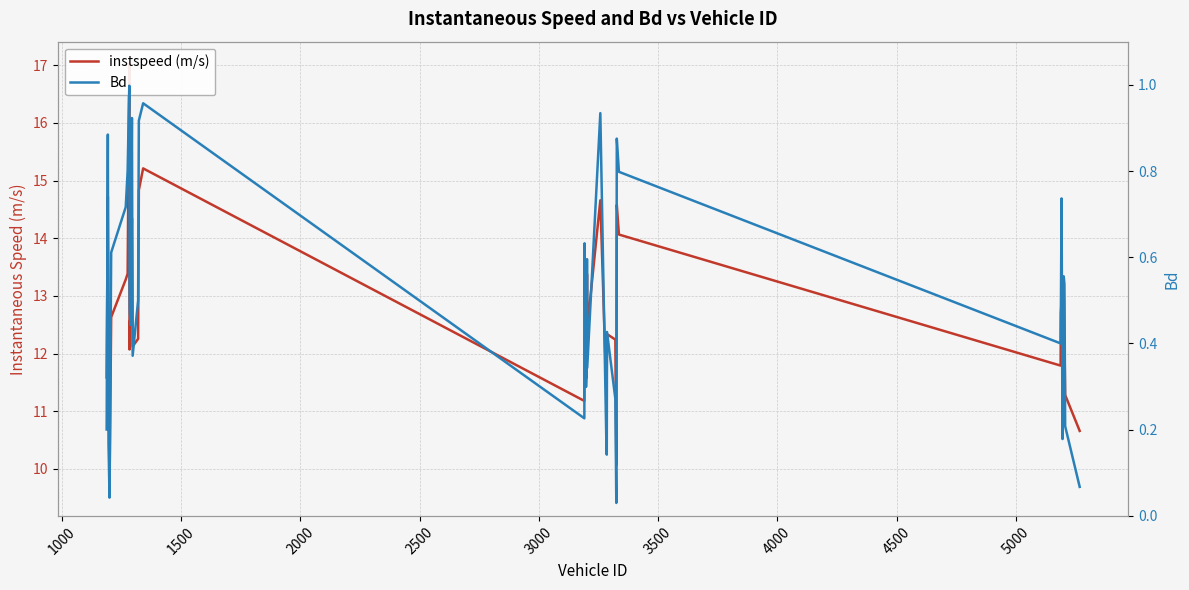

Reading left to right, transcribe all the data shown in this chart.

instspeed (m/s): 11.6	14.7	11.7	9.6	12.6	13.3	13.4	17.0	12.1	12.5	12.6	14.3	12.1	12.3	14.8	15.2	11.2	13.6	11.6	11.6	13.4	12.4	14.7	11.4	11.7	12.3	12.2	10.1	14.6	14.1	11.8	12.7	12.9	11.9	11.5	13.2	12.3	11.6	11.3	10.7
Bd: 0.2	0.9	0.2	0.0	0.6	0.7	0.8	1.0	0.5	0.5	0.4	0.9	0.4	0.5	0.9	1.0	0.2	0.6	0.3	0.3	0.6	0.3	0.9	0.2	0.1	0.4	0.3	0.0	0.9	0.8	0.4	0.5	0.7	0.3	0.2	0.6	0.5	0.3	0.2	0.1